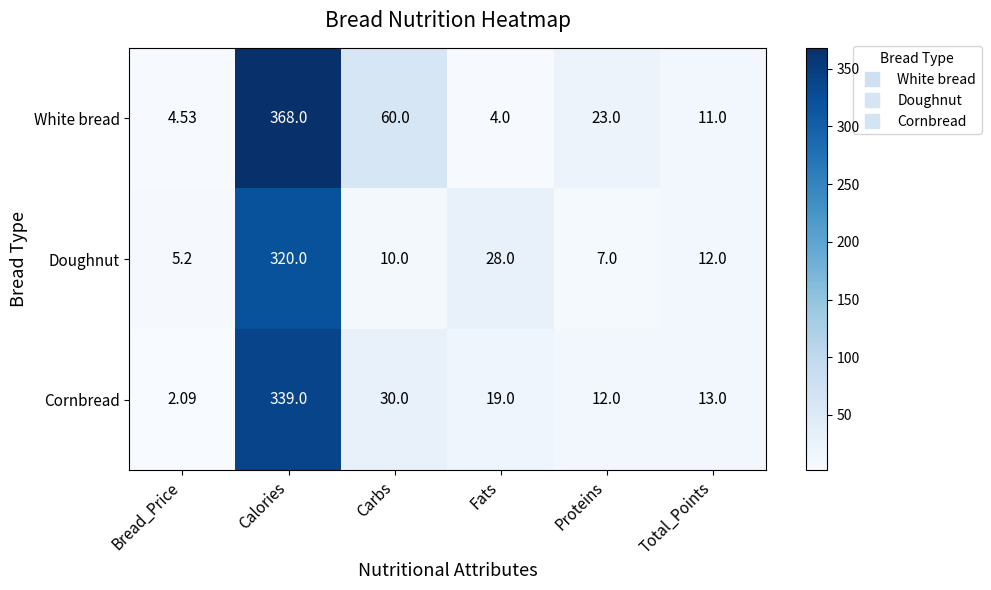

Is the value of Cornbread at Fats greater than the value of White bread at Calories?

No